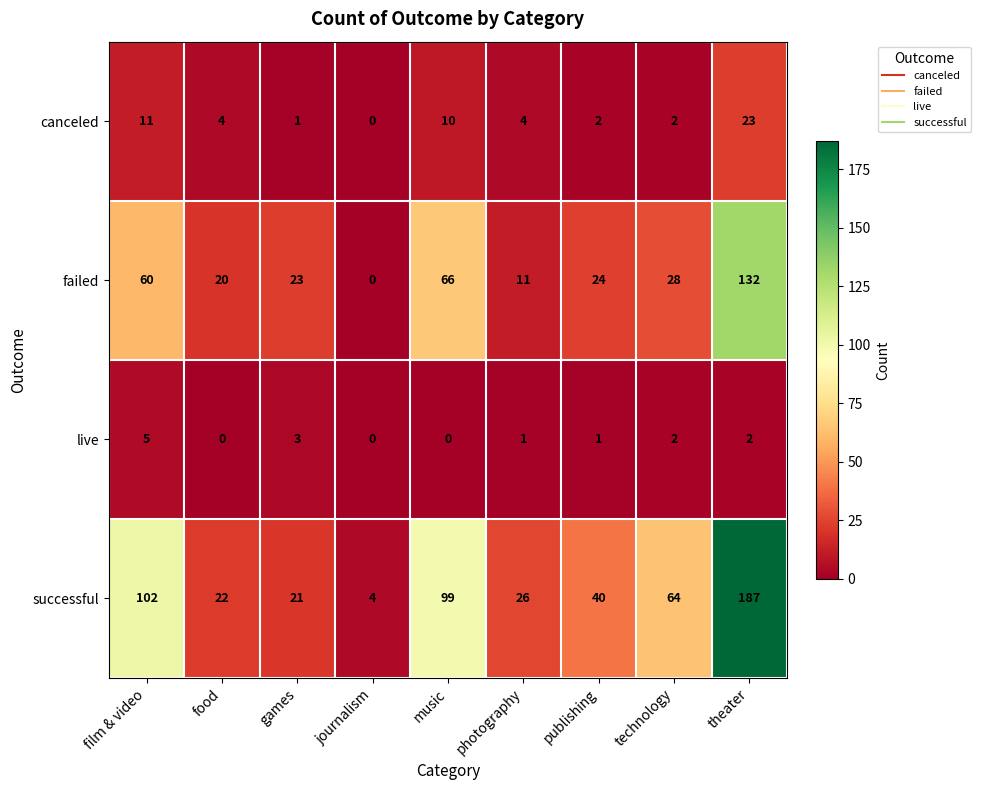

What is the sum of all successful values?

565